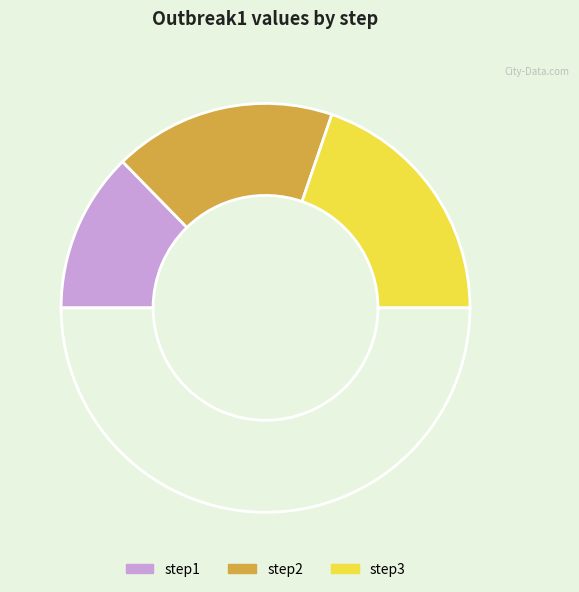

Count the number of slices in the pie.

4